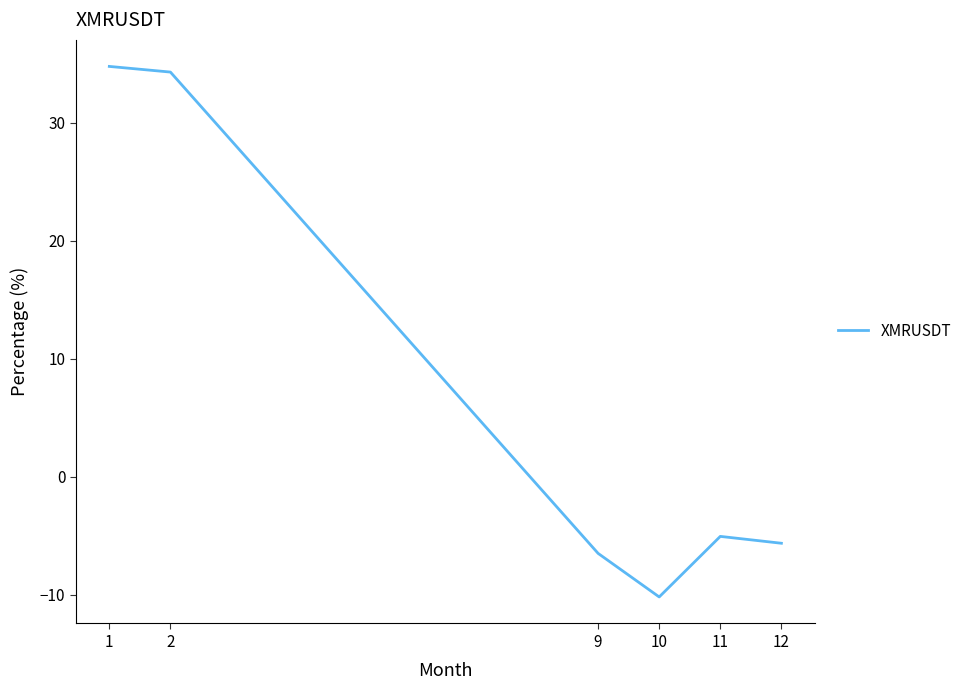

Rank the categories by value from highest to lowest.

1, 2, 11, 12, 9, 10